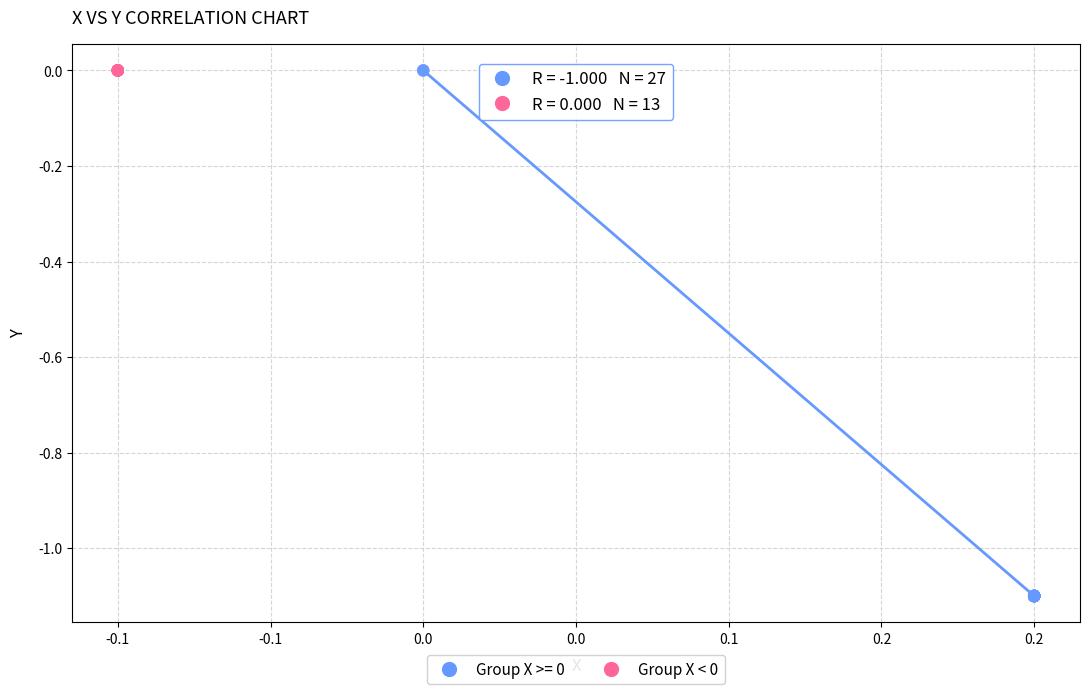

Which series reaches the minimum Y coordinate?

Group X >= 0